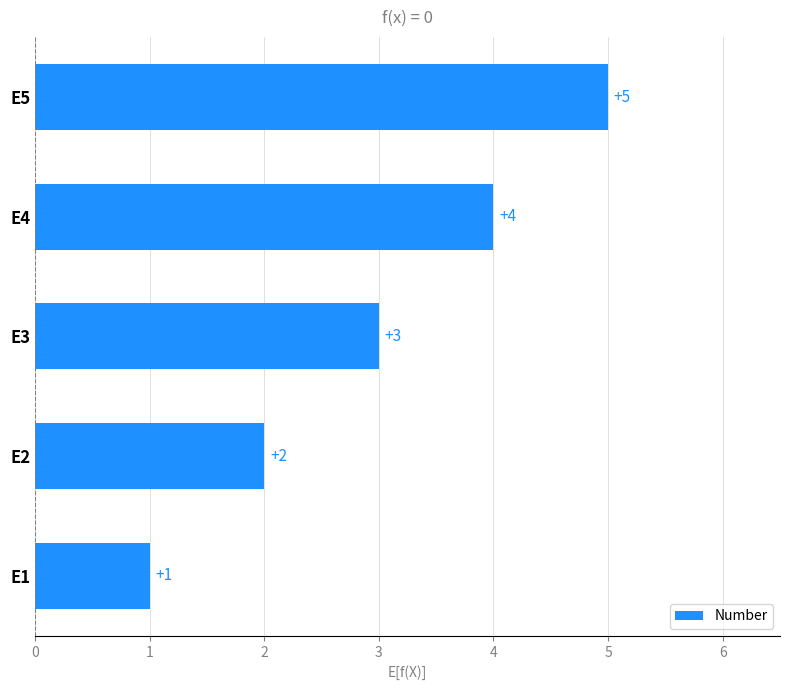

What value does the data have at E5?

5